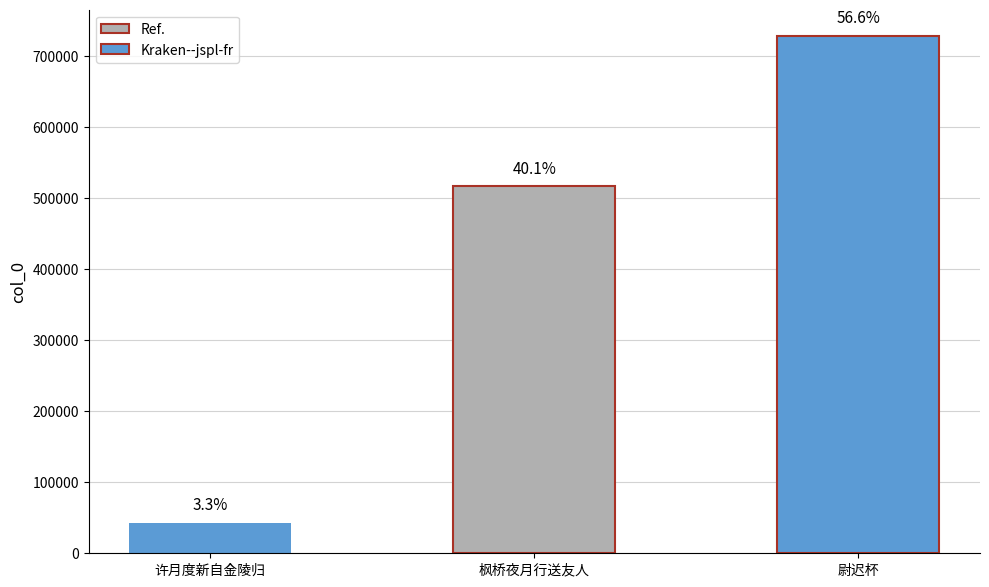

What is the sum of all values?

1287705